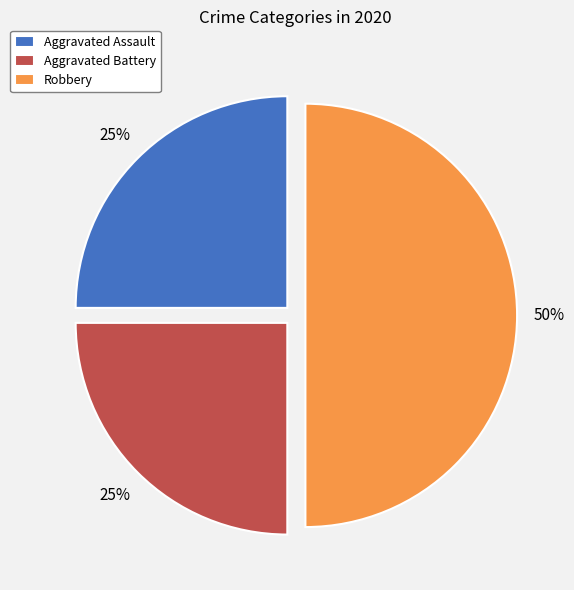

How many slices are in this pie chart?

3